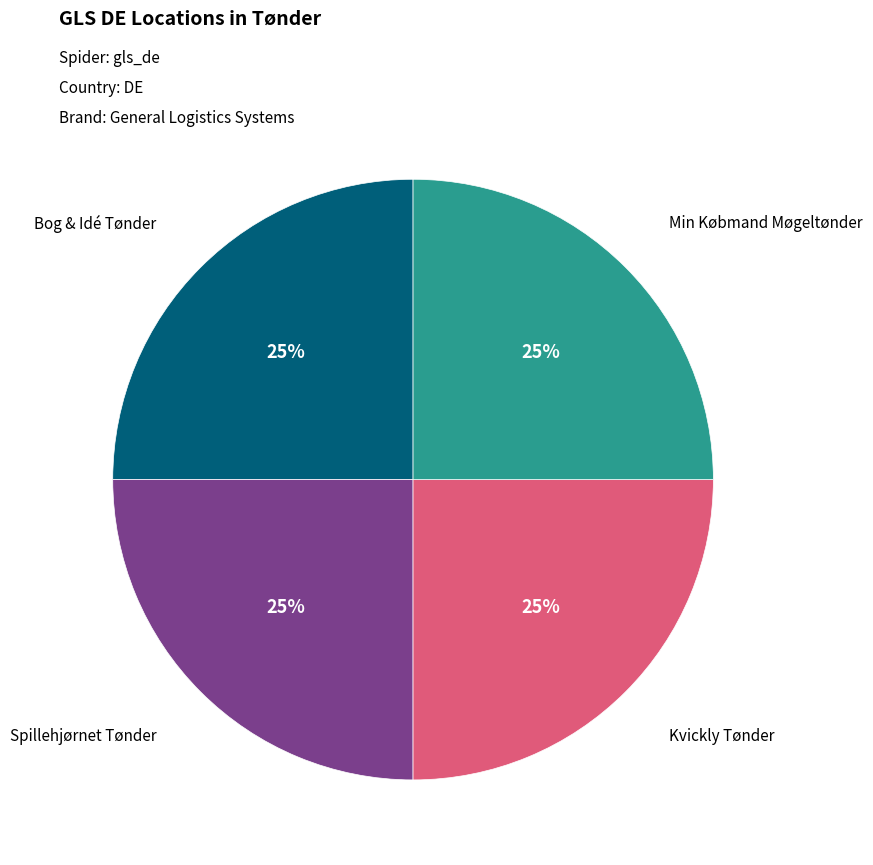

What percentage is the Spillehjørnet Tønder slice, to the nearest percent?

25%